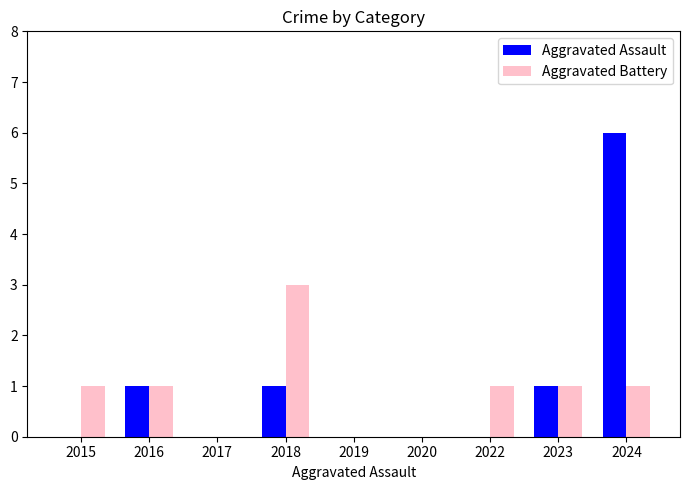

True or false: Aggravated Assault has a value of 11 at 2024.

False